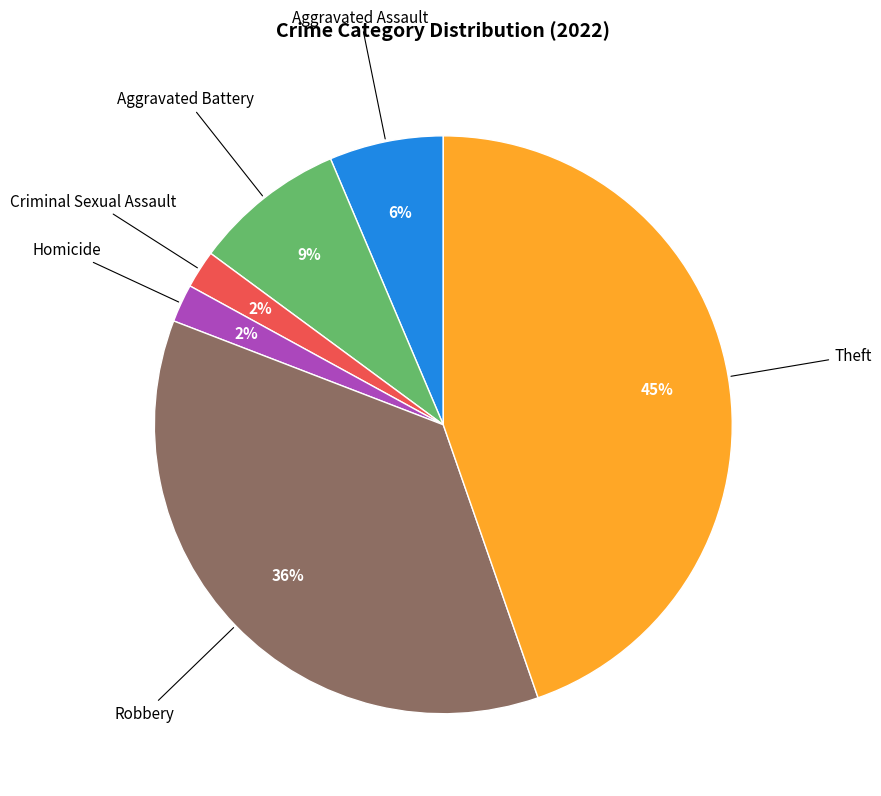

To the nearest percent, what is the average slice percentage?

17%